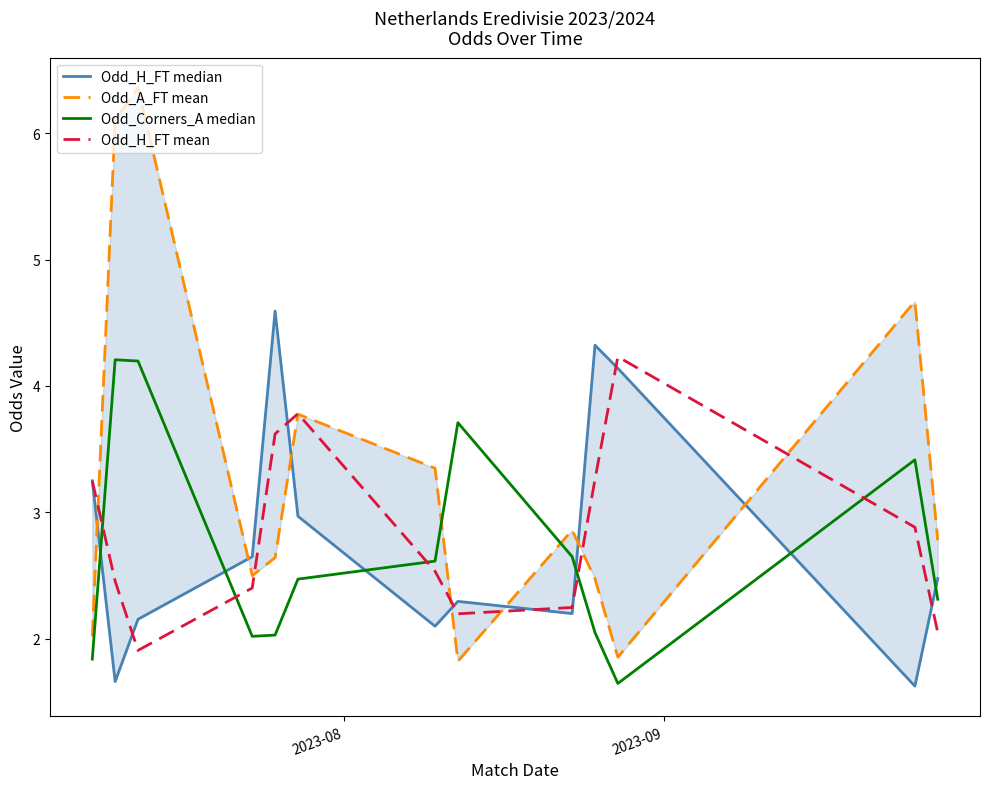

What are all the series names shown in the legend?

Odd_H_FT median, Odd_A_FT mean, Odd_Corners_A median, Odd_H_FT mean